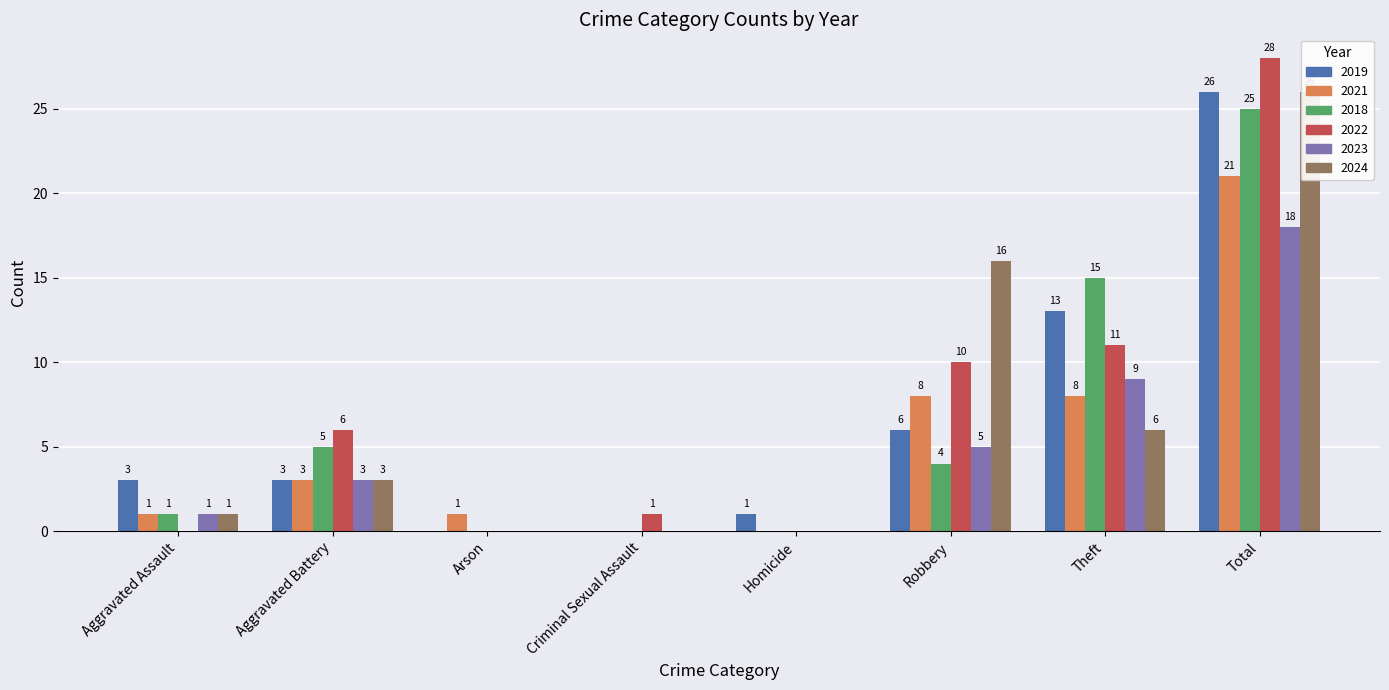

Rank the categories by 2018 value from highest to lowest.

Total, Theft, Aggravated Battery, Robbery, Aggravated Assault, Arson, Criminal Sexual Assault, Homicide